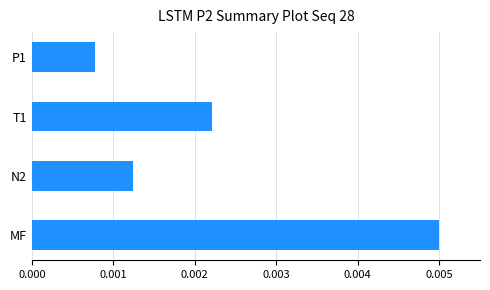

How many series are shown in this chart?

1